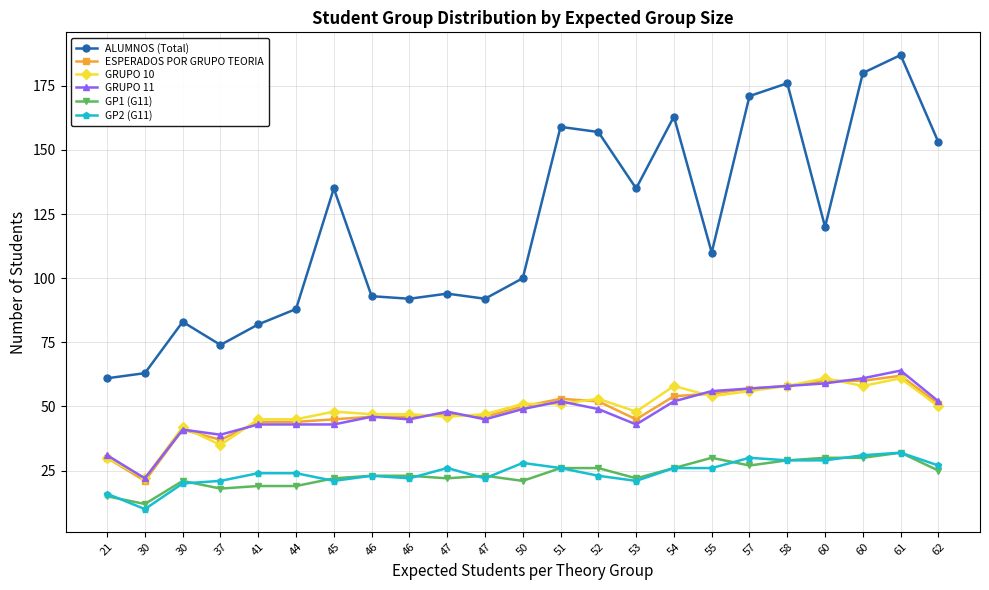

What are all the series names shown in the legend?

ALUMNOS (Total), ESPERADOS POR GRUPO TEORIA, GRUPO 10, GRUPO 11, GP1 (G11), GP2 (G11)